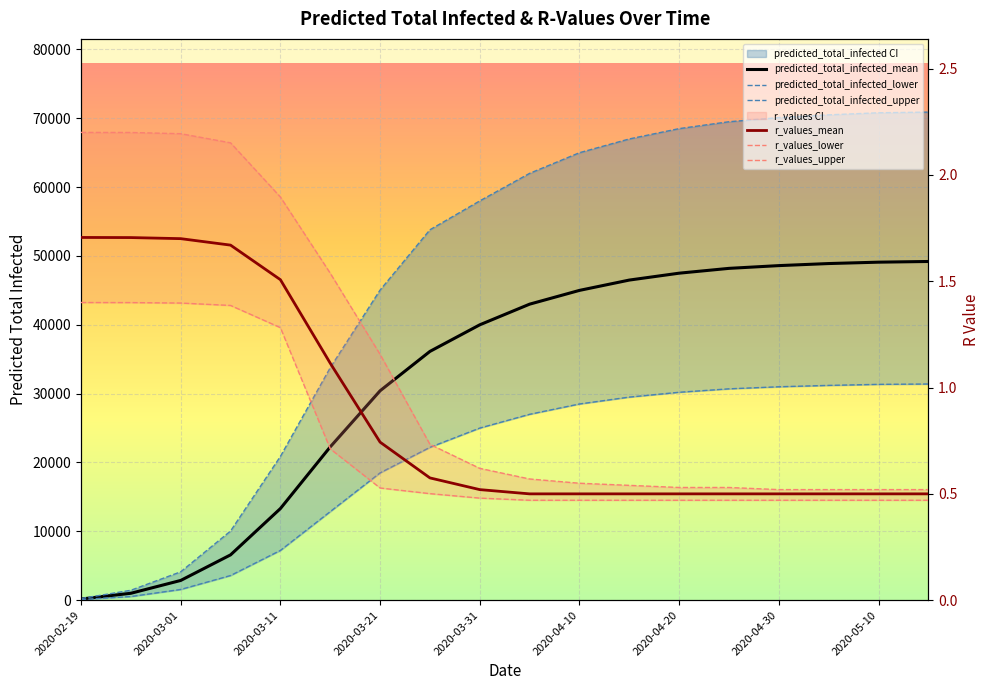

True or false: r_values_upper has more than 2 interior local peaks.

False